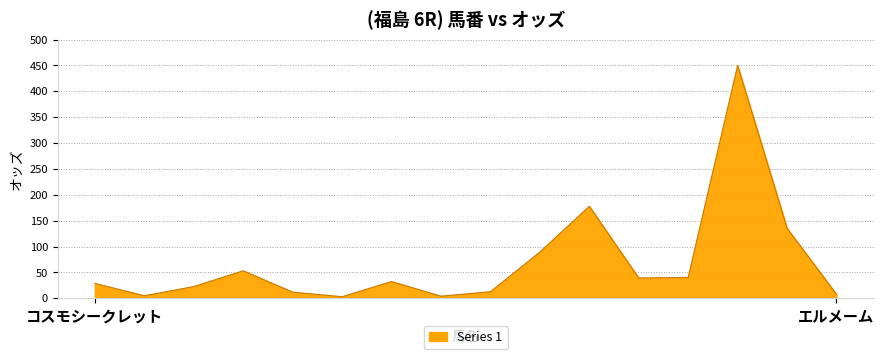

What is the greatest value displayed?

449.7